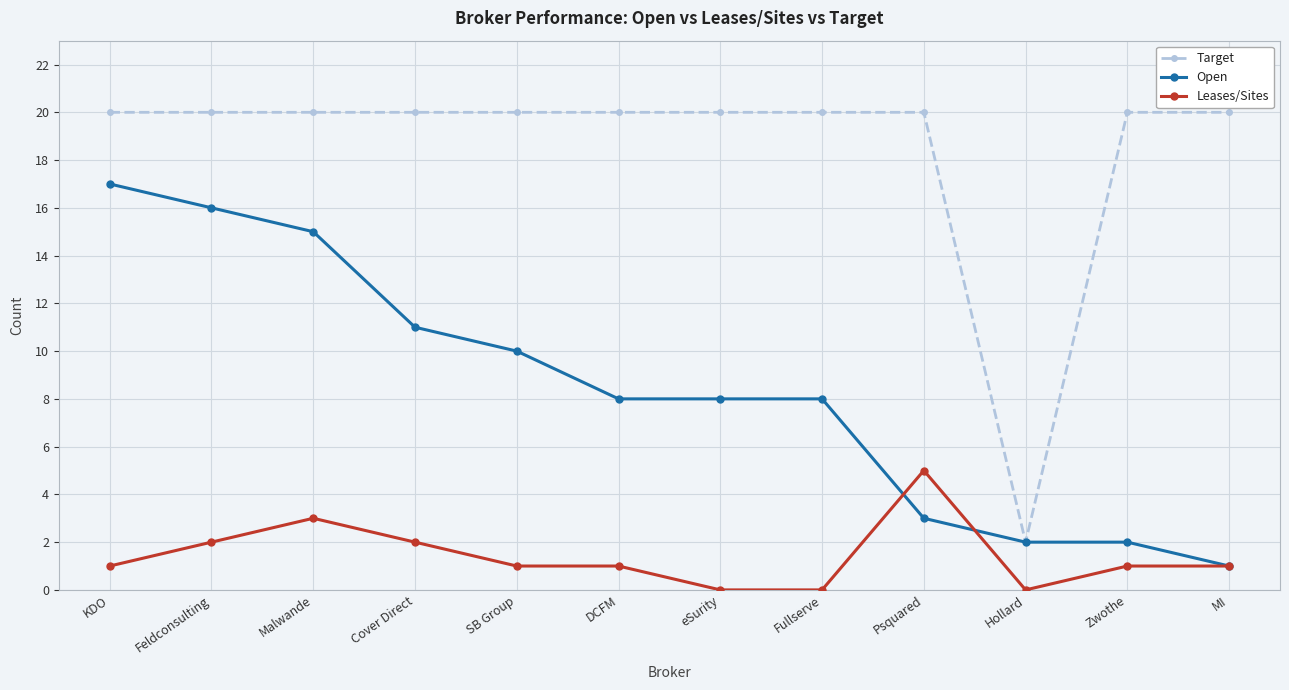

List the series in order of their peak value, highest first.

Target, Open, Leases/Sites